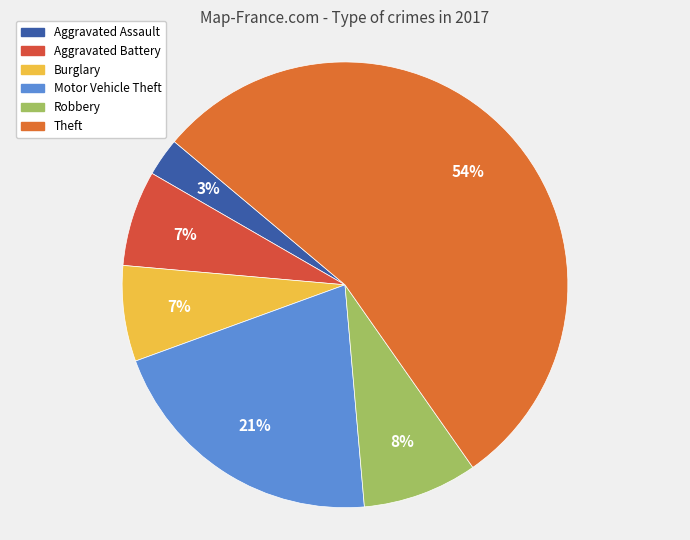

Which slice represents more than half of the pie?

Theft